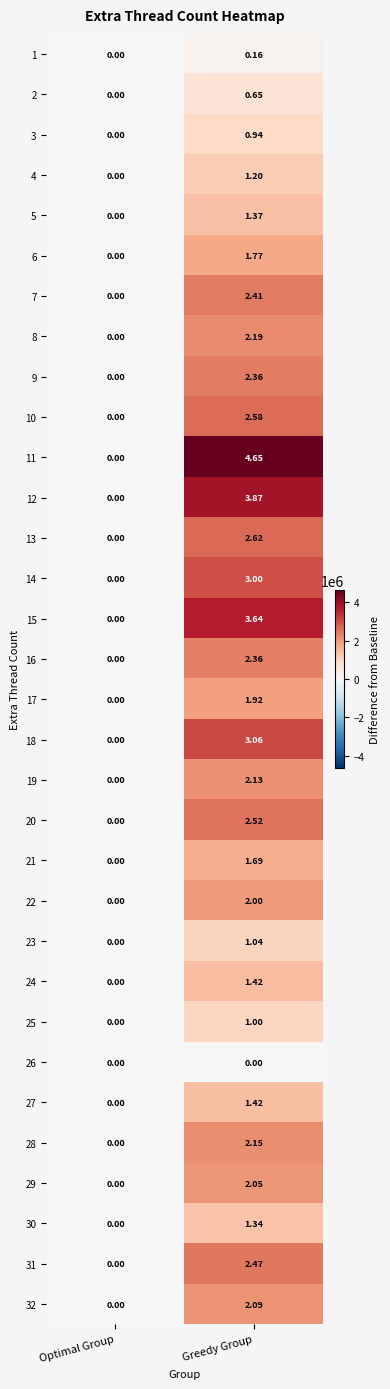

At which label does 30 first exceed 1?

Greedy Group